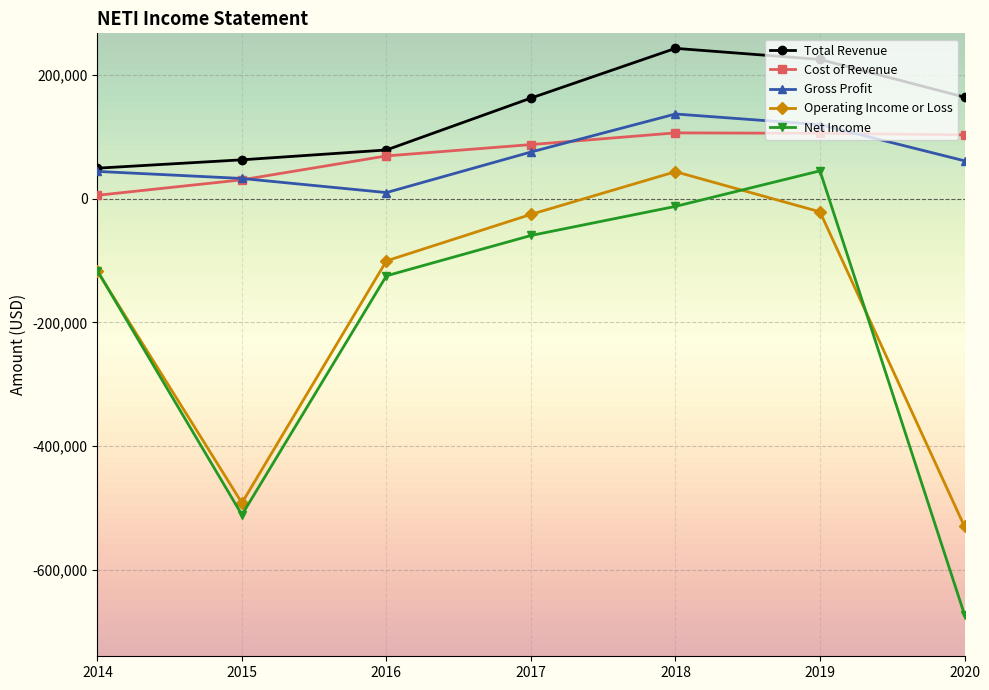

Which category has the highest value in the Net Income series?

2019